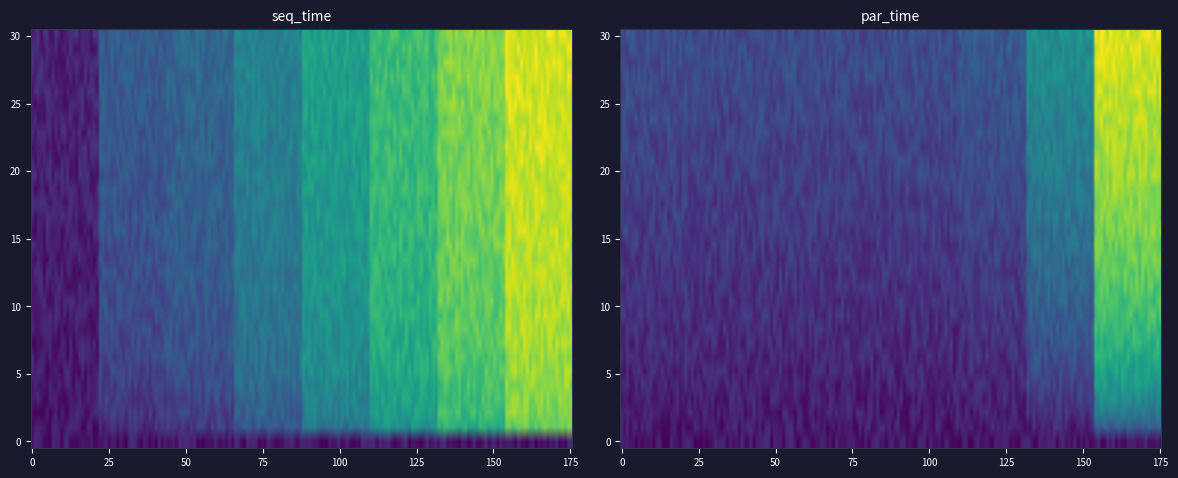

Which series has the largest total across all categories?

seq_time